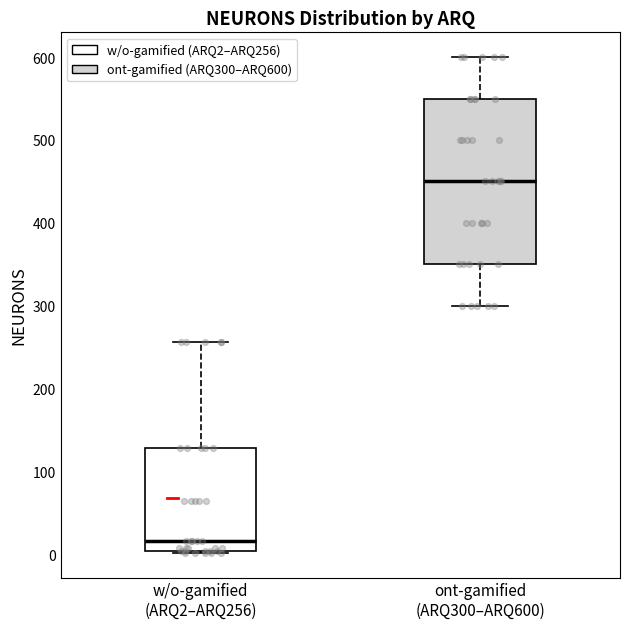

Comparing the boxes themselves (not the whiskers), which one is the tallest?

ont-gamified (ARQ300–ARQ600)